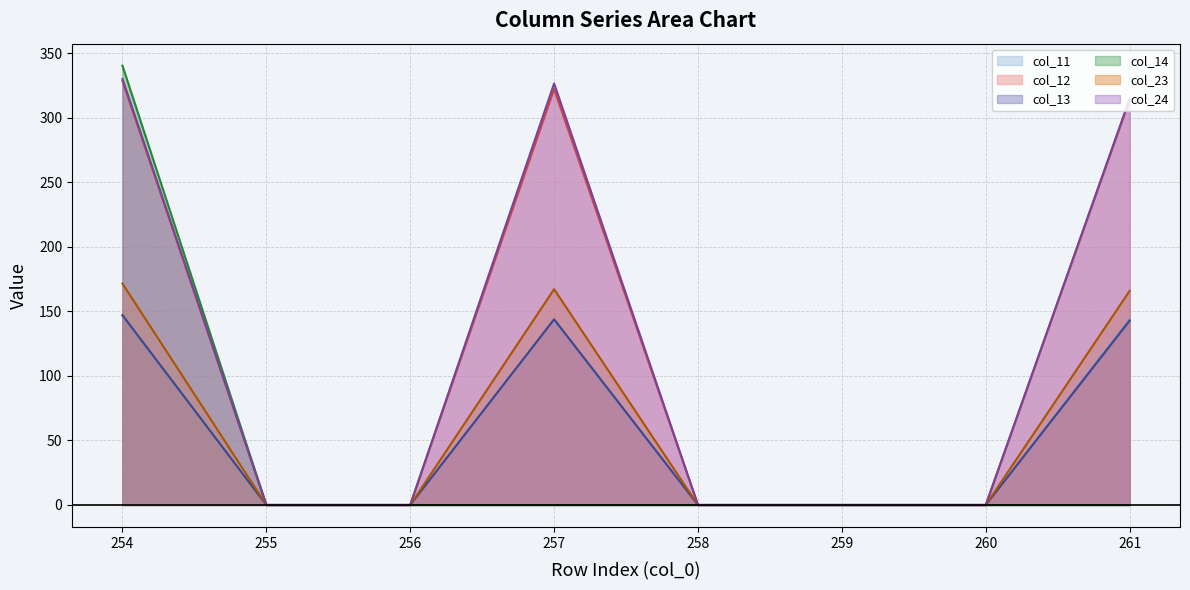

Reading left to right, what are all the values shown in this chart?

col_11 line: 254=146.4	255=0.0	256=0.0	257=143.4	258=0.0	259=0.0	260=0.0	261=143.8
col_12 line: 254=328.6	255=0.0	256=0.0	257=322.2	258=0.0	259=0.0	260=0.0	261=313.9
col_13 line: 254=147.1	255=0.0	256=0.0	257=143.9	258=0.0	259=0.0	260=0.0	261=142.8
col_14 line: 254=340.4	255=0.0	256=0.0	257=0.0	258=0.0	259=0.0	260=0.0	261=0.0
col_23 line: 254=171.5	255=0.0	256=0.0	257=167.2	258=0.0	259=0.0	260=0.0	261=165.9
col_24 line: 254=330.1	255=0.0	256=0.0	257=326.6	258=0.0	259=0.0	260=0.0	261=314.7